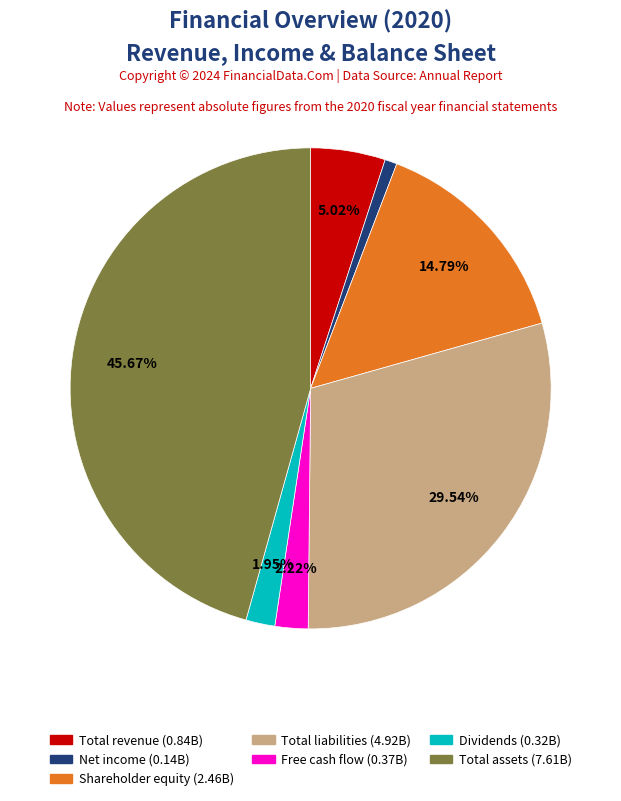

Which has a higher value, Free cash flow or Net income?

Free cash flow